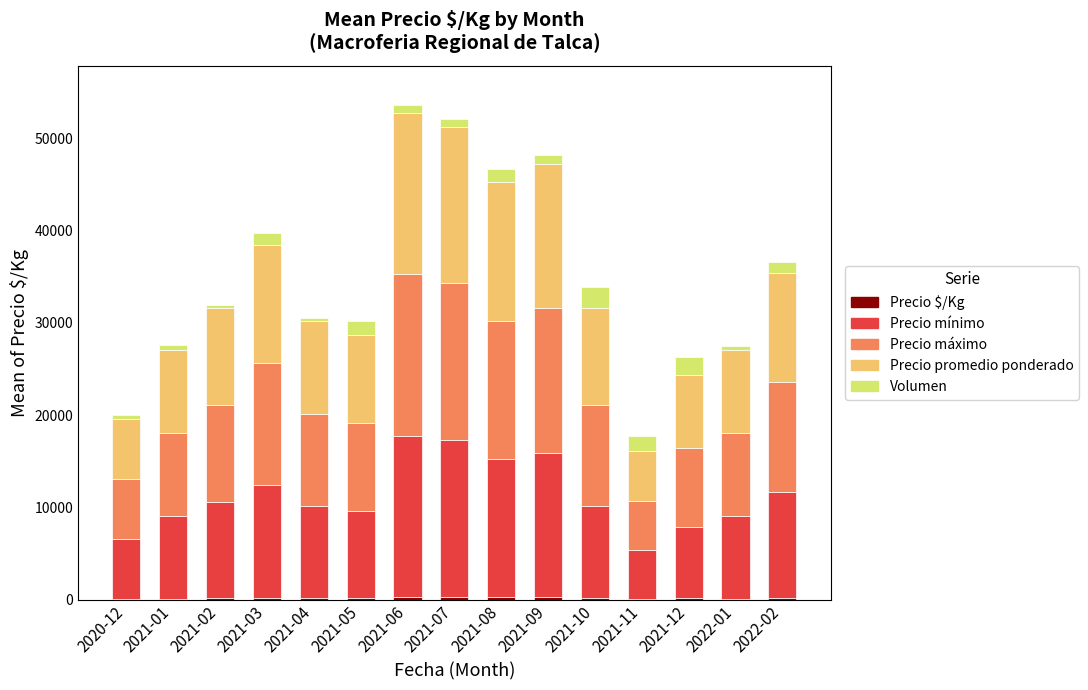

The Volumen series shows 609 at 2021-09. True or false?

False